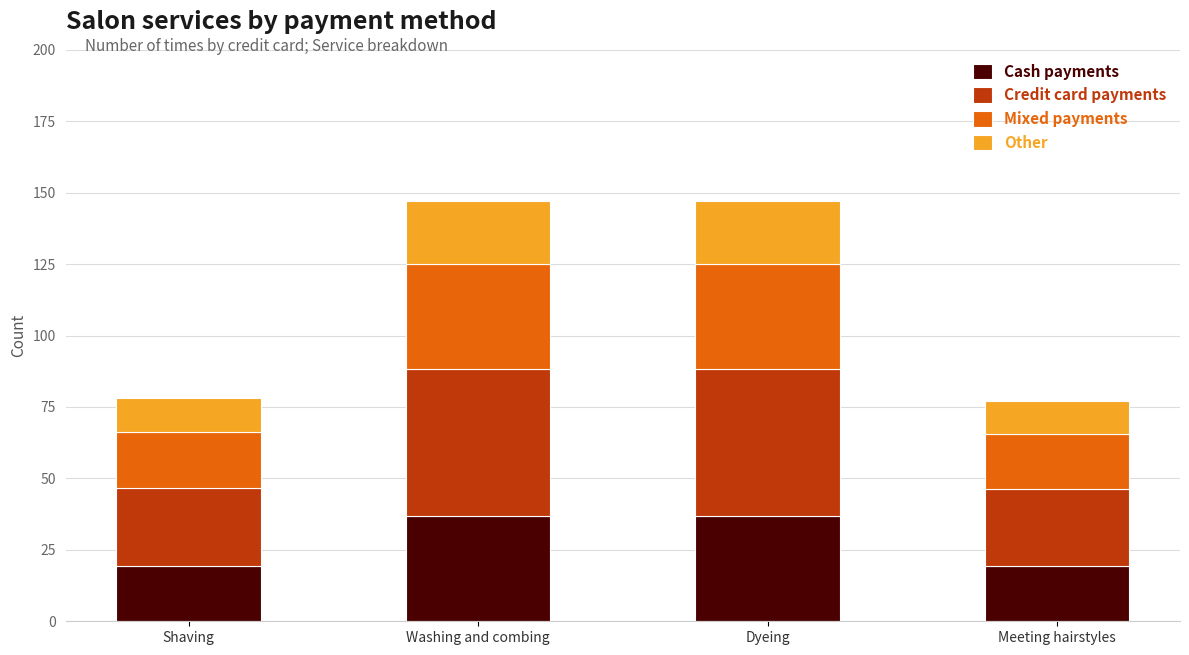

Does the chart contain any negative values?

No